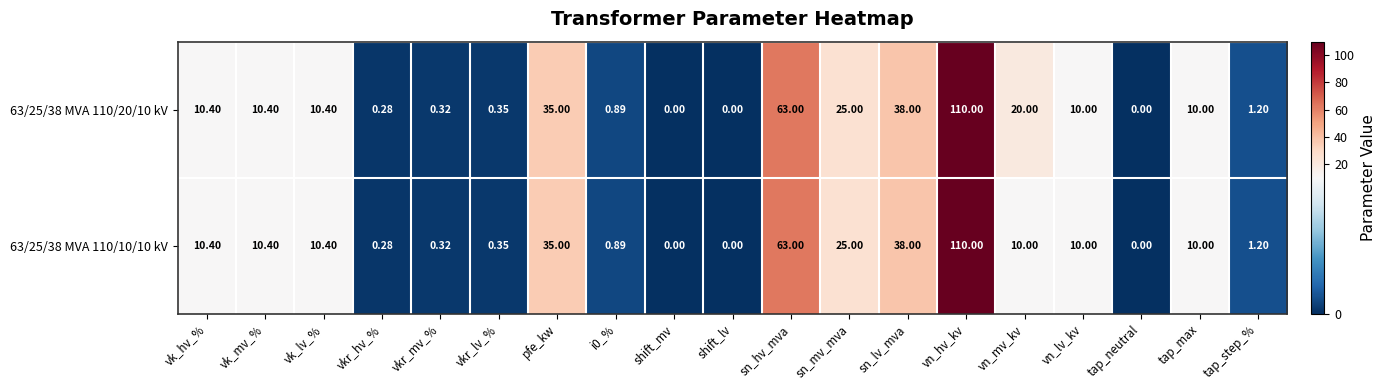

How many distinct data groups are displayed?

2